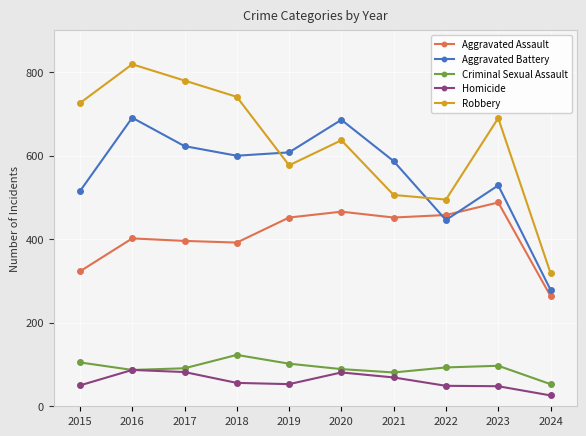

How many interior local valleys does the Criminal Sexual Assault series have?

2